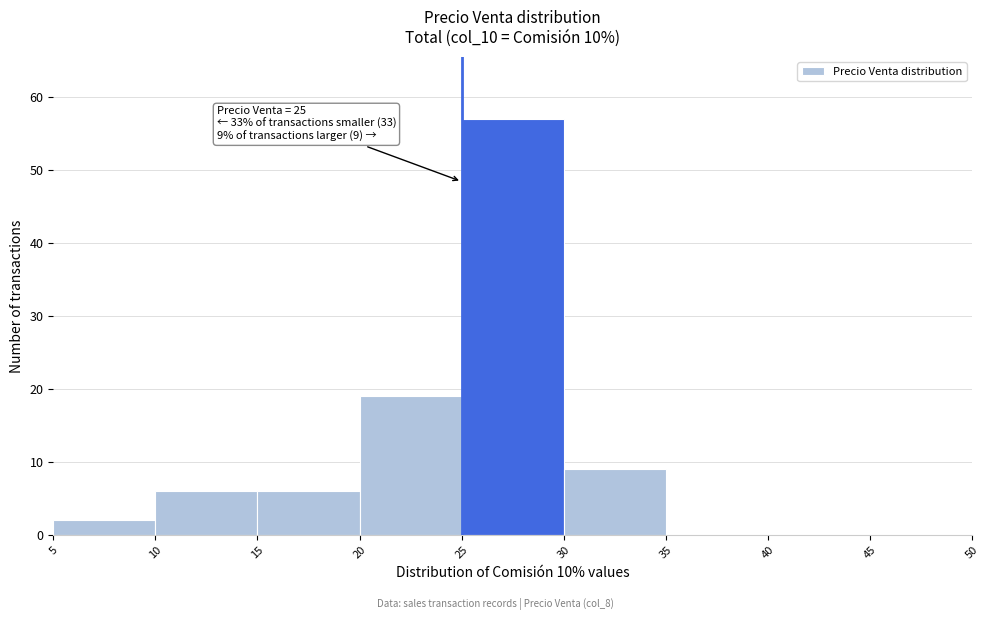

Which range on the x-axis has the tallest bar?

25 to 30